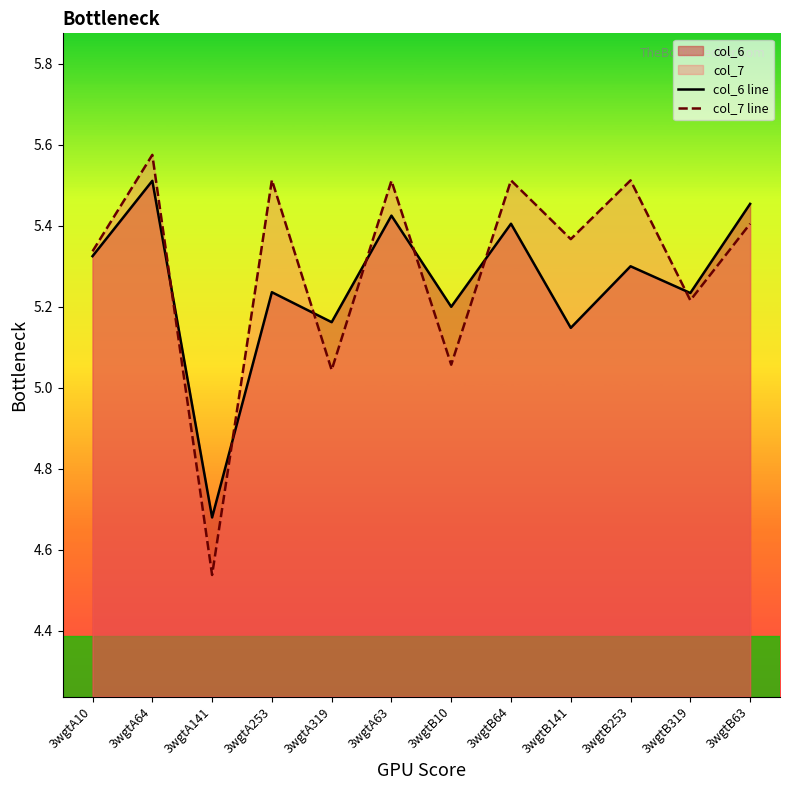

Reading left to right, transcribe all the data shown in this chart.

col_6 line: 5.3	5.5	4.7	5.2	5.2	5.4	5.2	5.4	5.1	5.3	5.2	5.5
col_7 line: 5.3	5.6	4.5	5.5	5.0	5.5	5.1	5.5	5.4	5.5	5.2	5.4